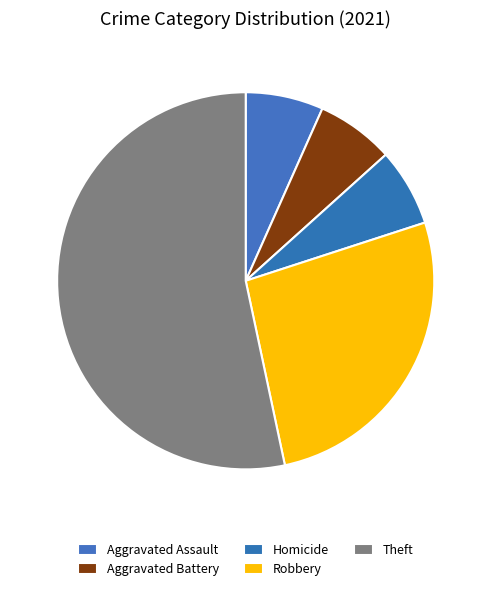

Count the number of slices in the pie.

5